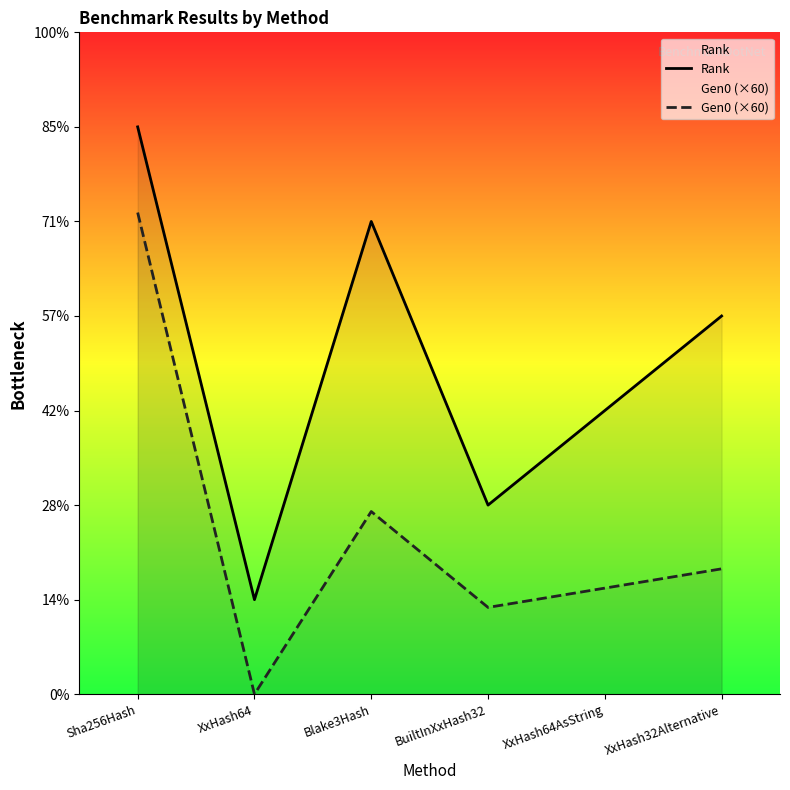

Which series has the largest total across all categories?

Rank